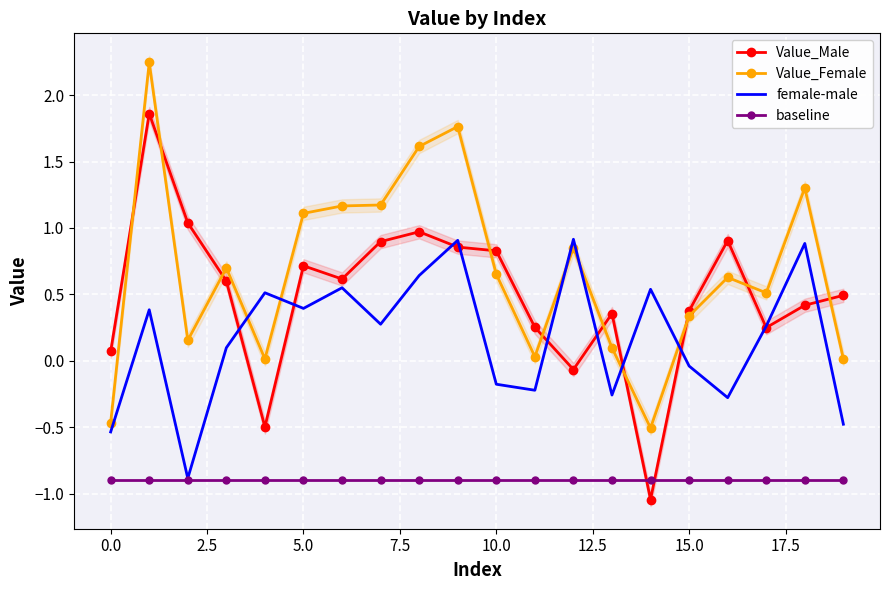

The value of female-male at 0.0 is -0.2. True or false?

False